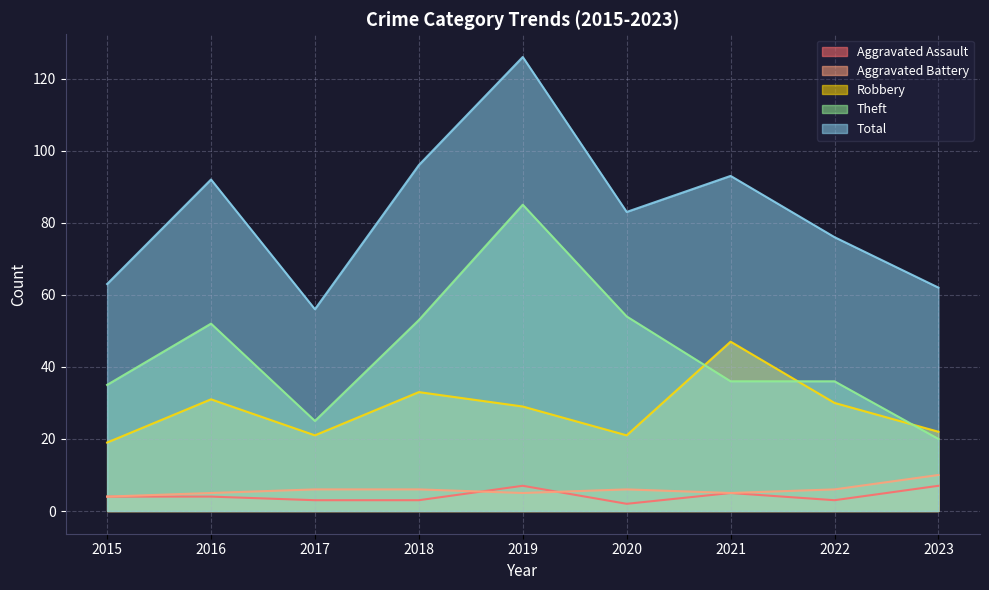

Which series has the largest range (max minus min)?

Total